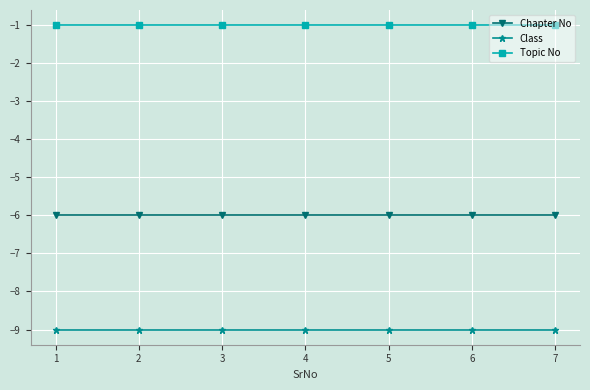

What is the total value across all series at 6?

-16